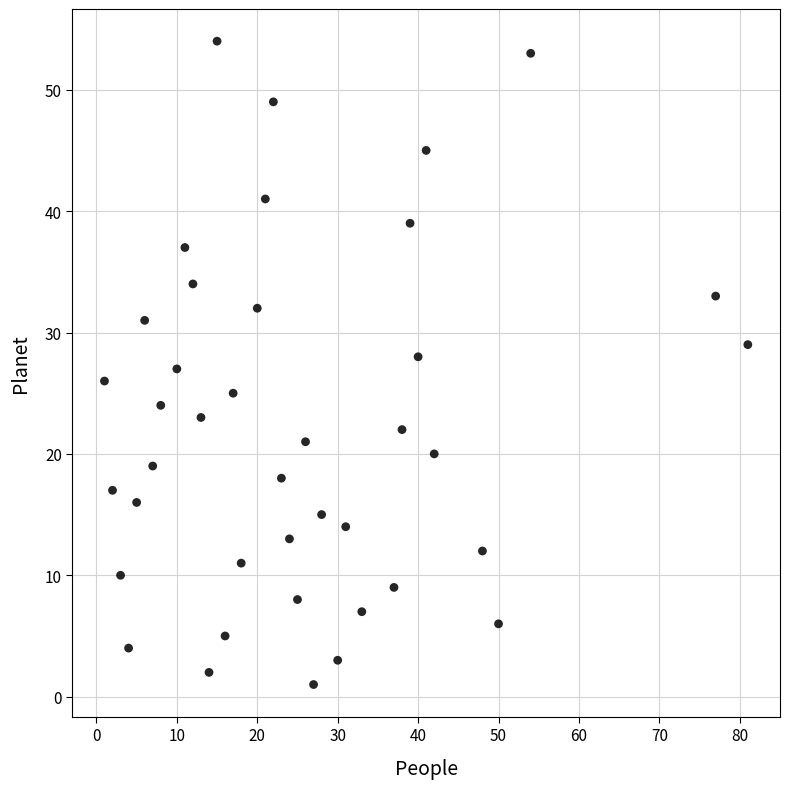

What is the range of Y values (max minus min)?

53